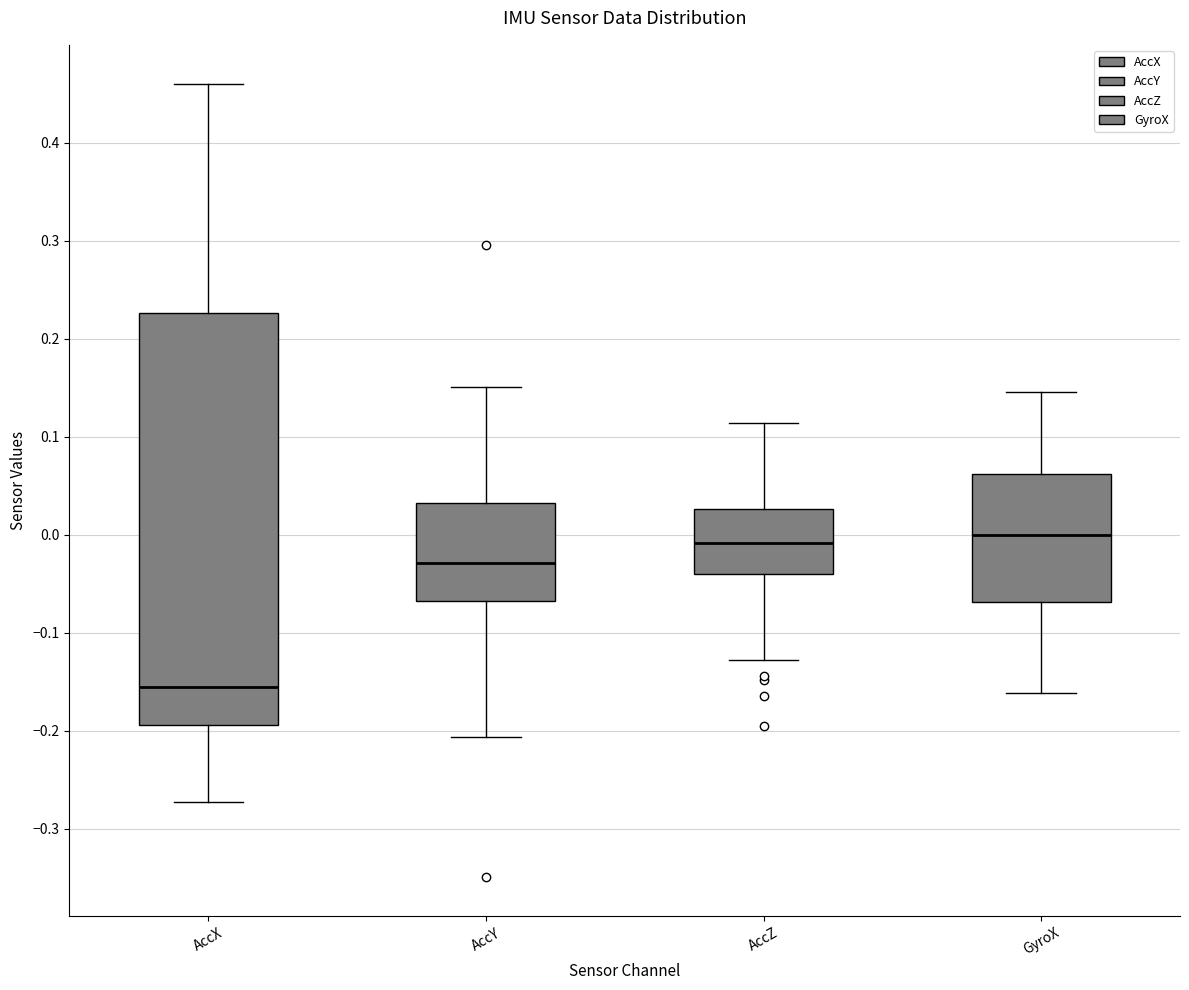

Reading left to right, transcribe this box plot: for each box, give where its median line is, the range the box spans, and where its two whiskers end, as read against the y-axis. The values are not printed on the chart, so give them approximately, as read against the axis.

AccX: median -0.16, box -0.19 to 0.23, whiskers -0.27 to 0.46
AccY: median -0.03, box -0.07 to 0.03, whiskers -0.21 to 0.15
AccZ: median -0.01, box -0.04 to 0.03, whiskers -0.13 to 0.11
GyroX: median 0.00, box -0.07 to 0.06, whiskers -0.16 to 0.15